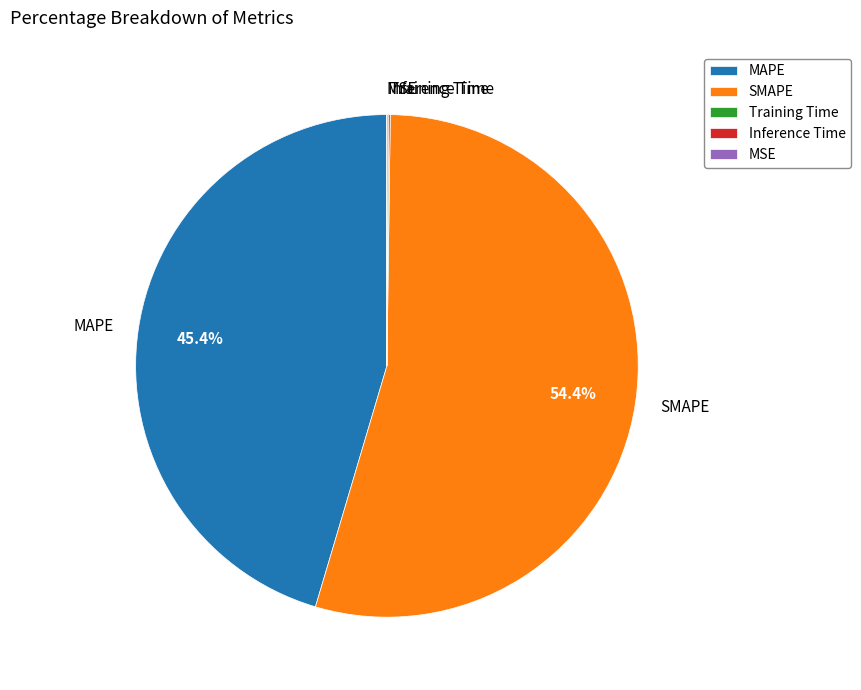

True or false: MAPE accounts for 45% of the total.

True